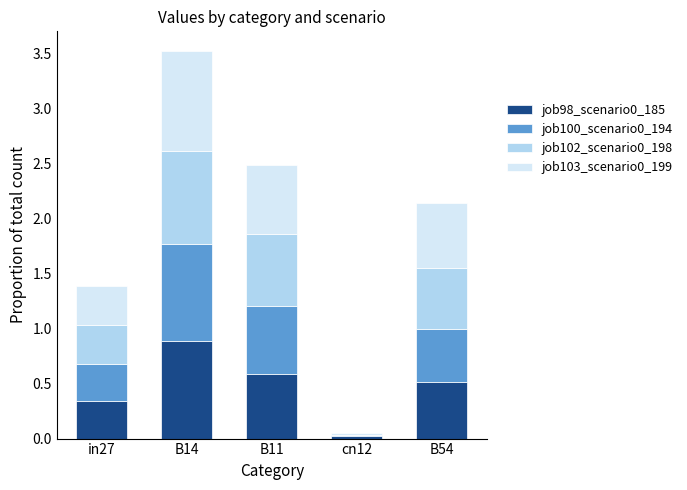

The value of job98_scenario0_185 at B11 is 0.6. True or false?

True